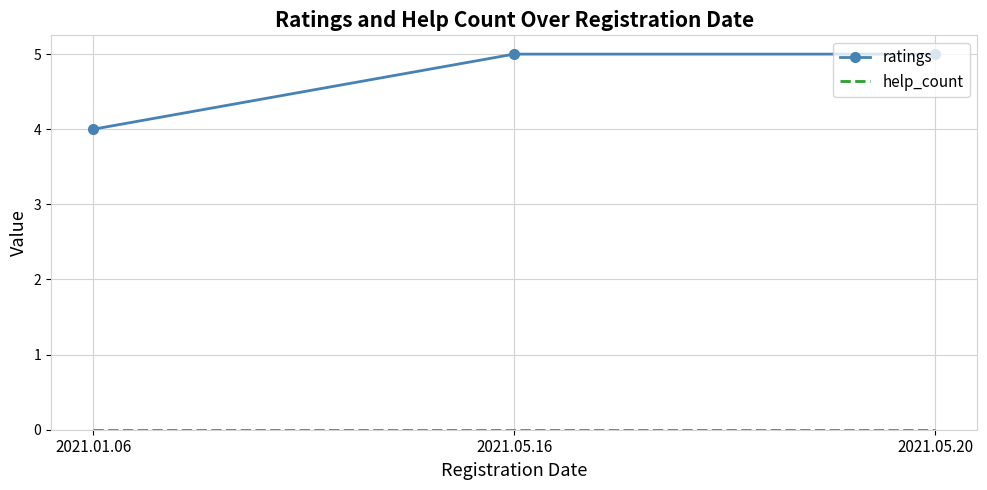

What is the difference between the highest and lowest values at 2021.05.20?

5